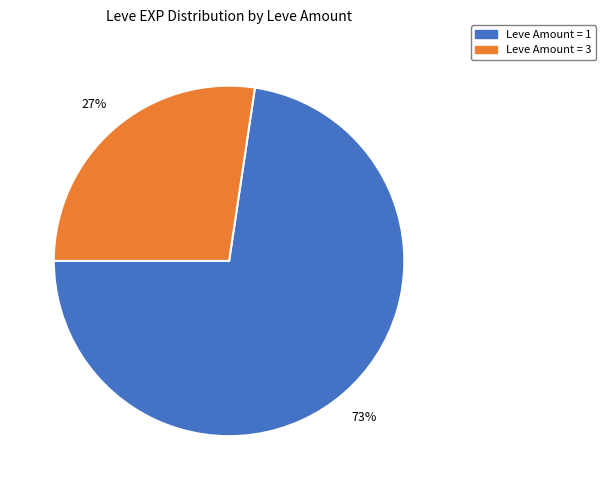

Does any single category account for the majority?

Yes